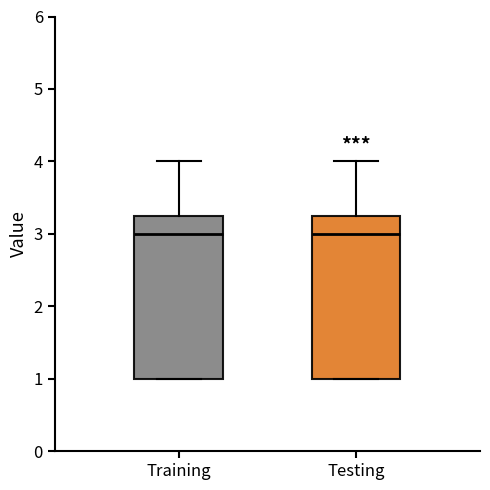

Where is the upper edge of the box for Testing on the y-axis? The values are not printed on the chart, so give them approximately, as read against the axis.

3.3